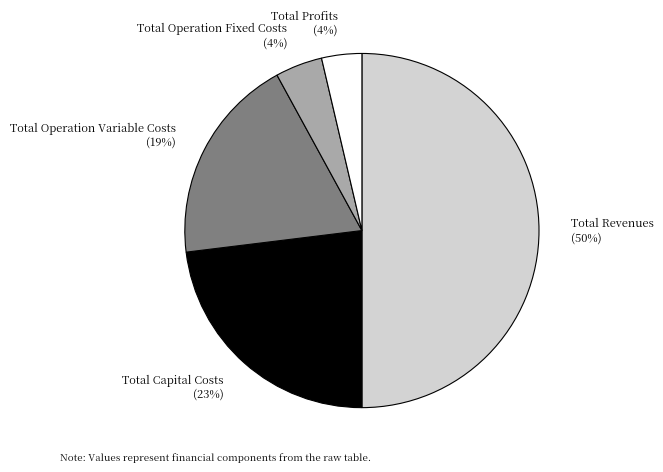

How many slices are in this pie chart?

5